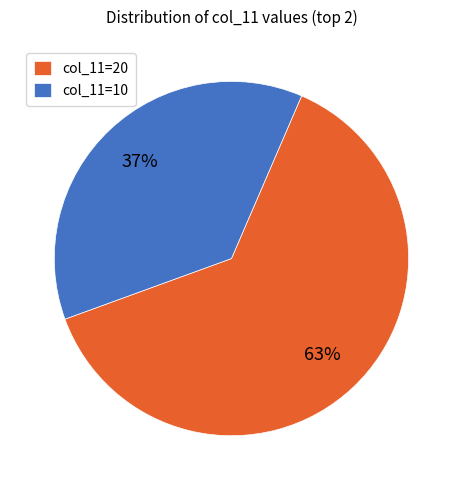

Is there a majority slice in this chart?

Yes